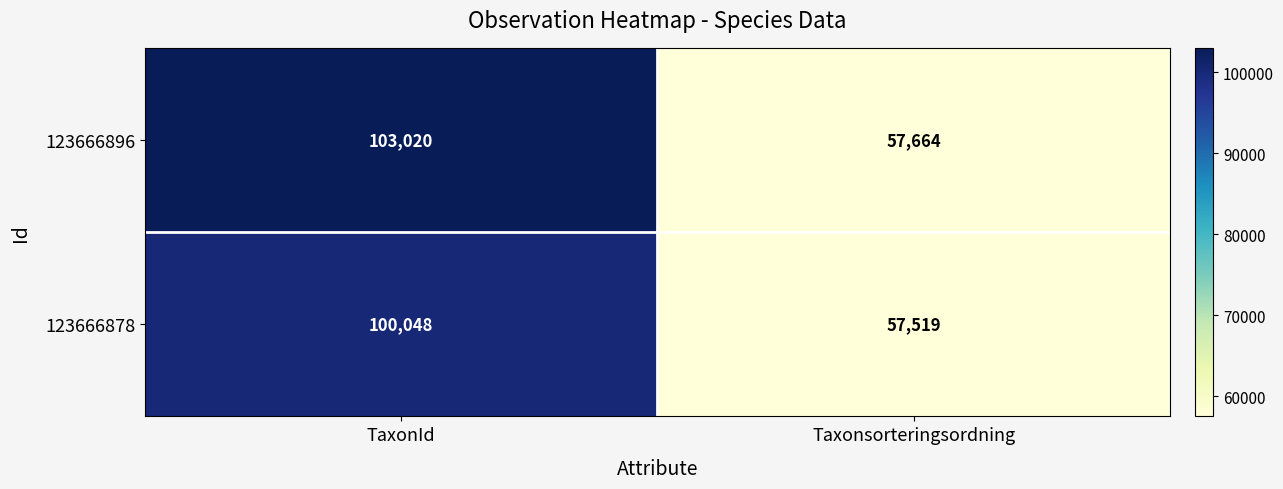

What is the difference between the maximum and minimum values in the 123666896 series?

45356